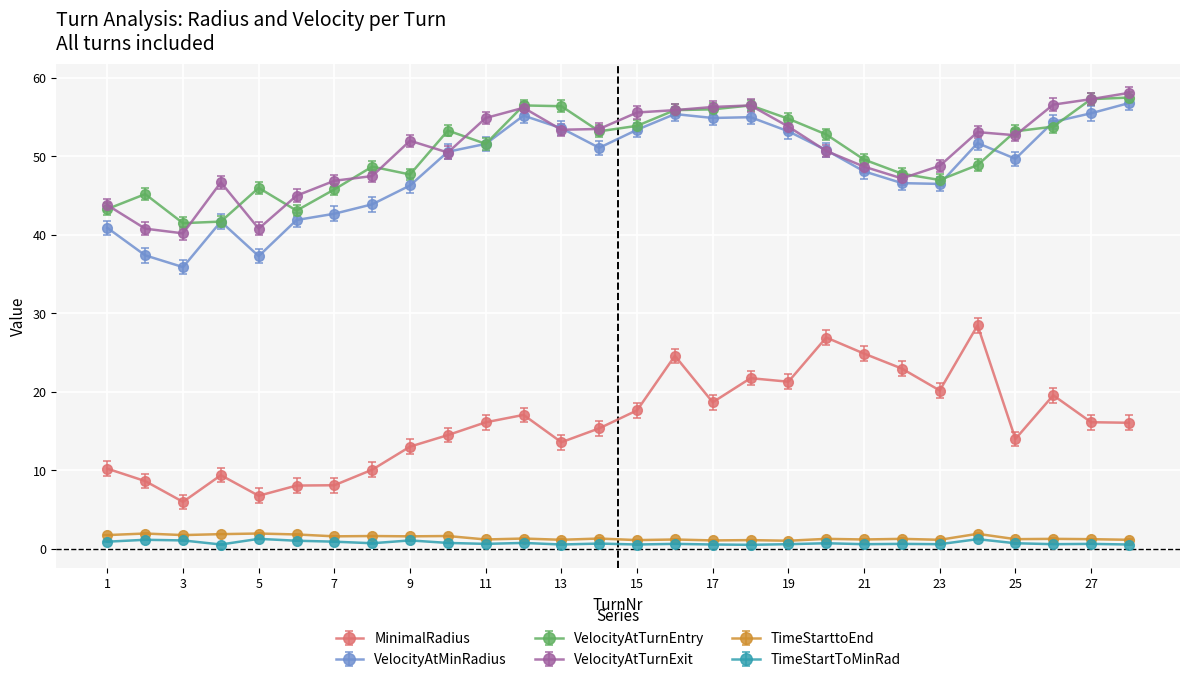

True or false: TimeStarttoEnd has more than 1 points higher than both neighbors.

True